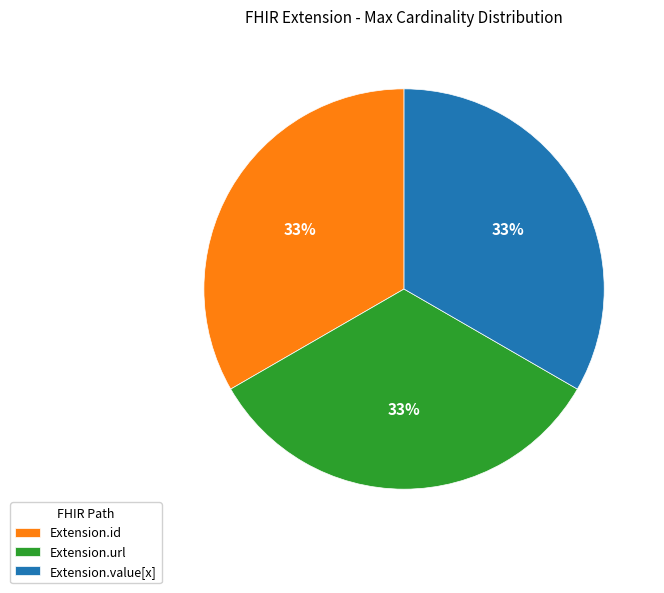

To the nearest percent, what is the average slice percentage?

33%